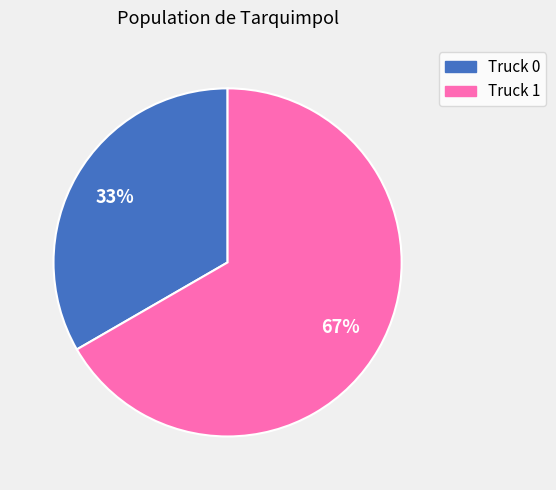

Which slice is the smallest?

Truck 0